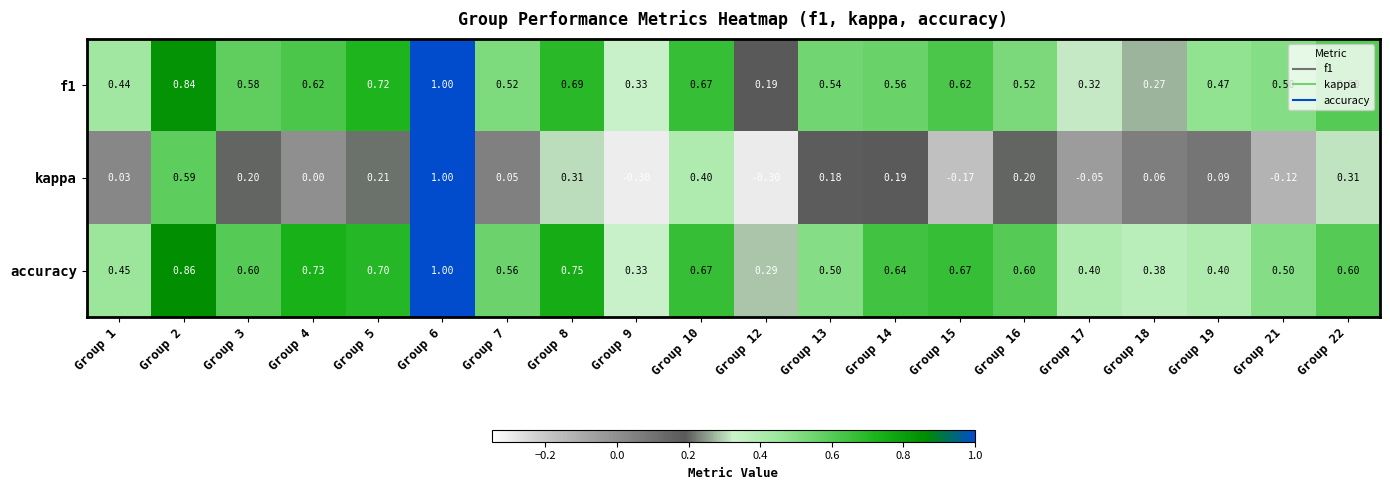

Is the value of kappa at Group 10 greater than the value of accuracy at Group 5?

No